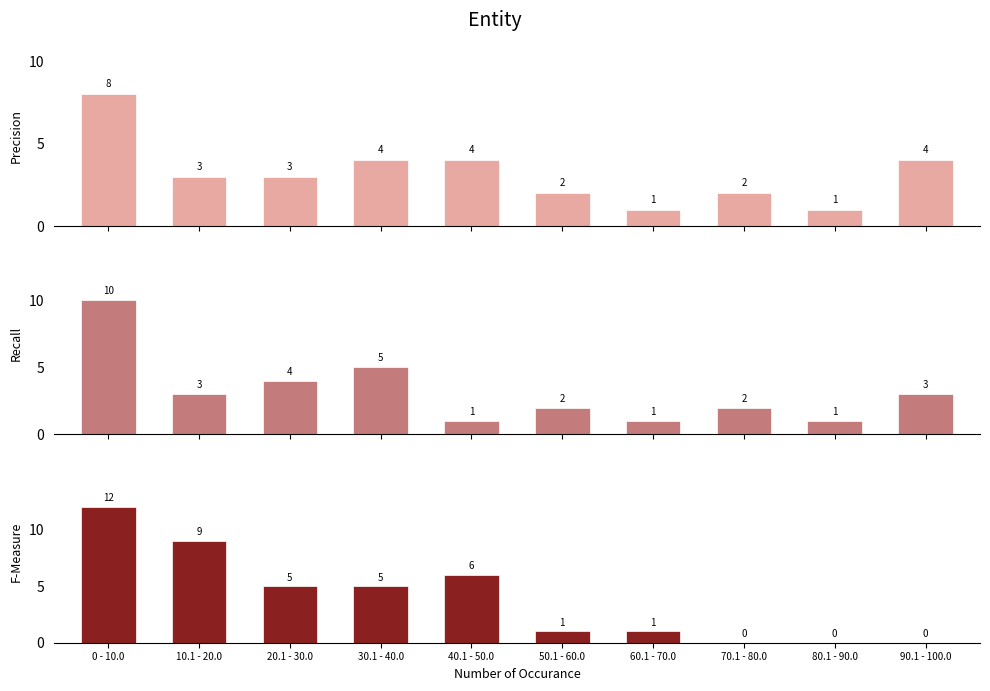

Count the Precision values in the range 2 to 4.

7